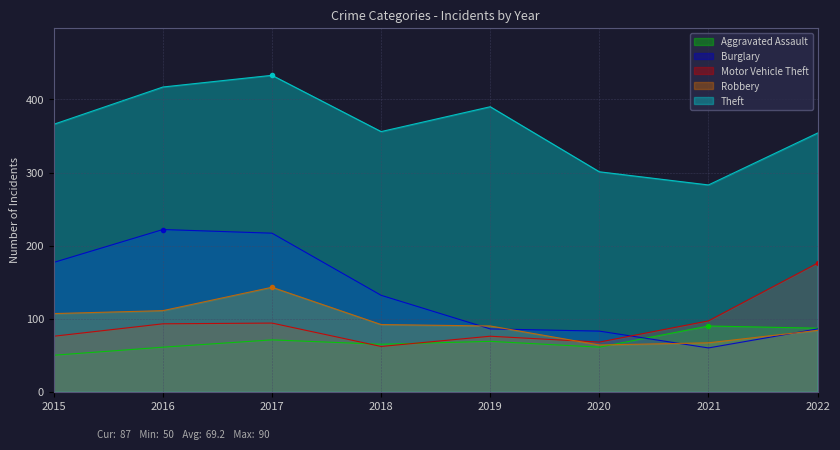

Which series has the largest total across all categories?

Theft